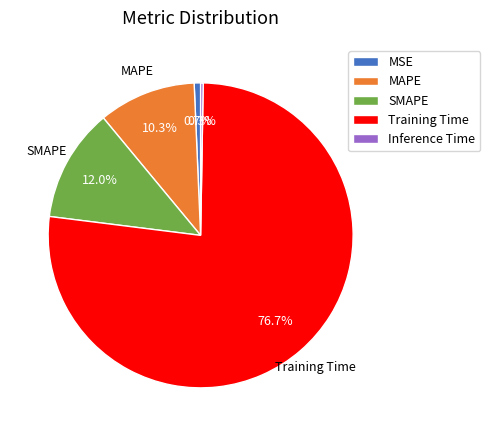

Which slice is the largest?

Training Time